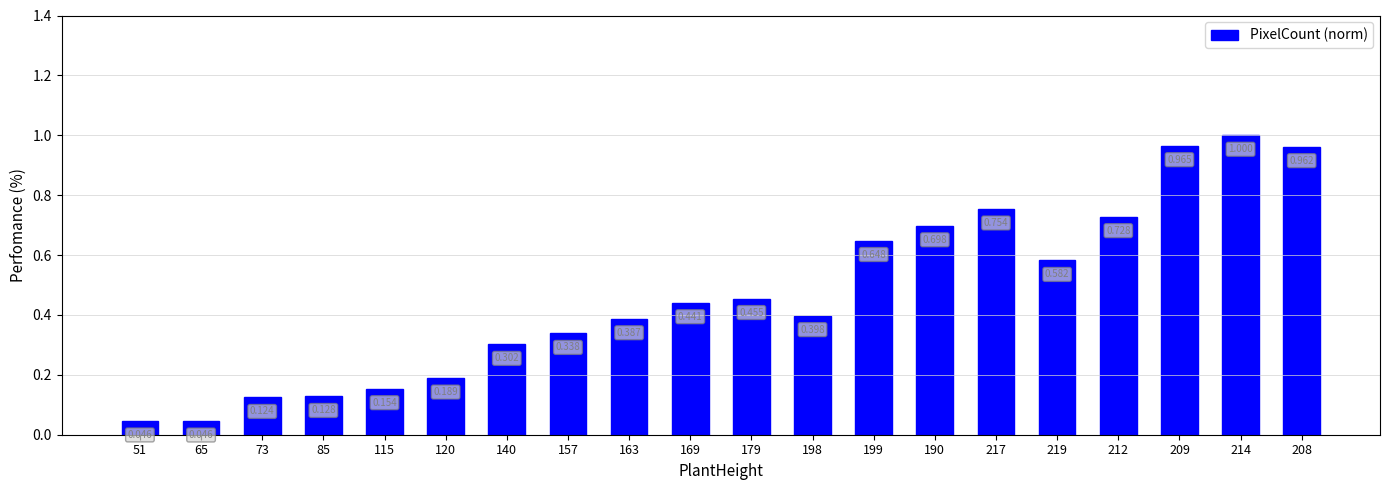

What is the value of the 3rd bar from the left?

0.1